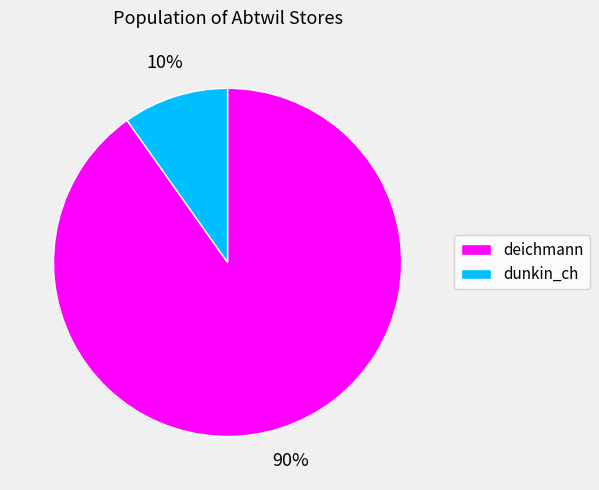

True or false: deichmann accounts for 80% of the total.

False